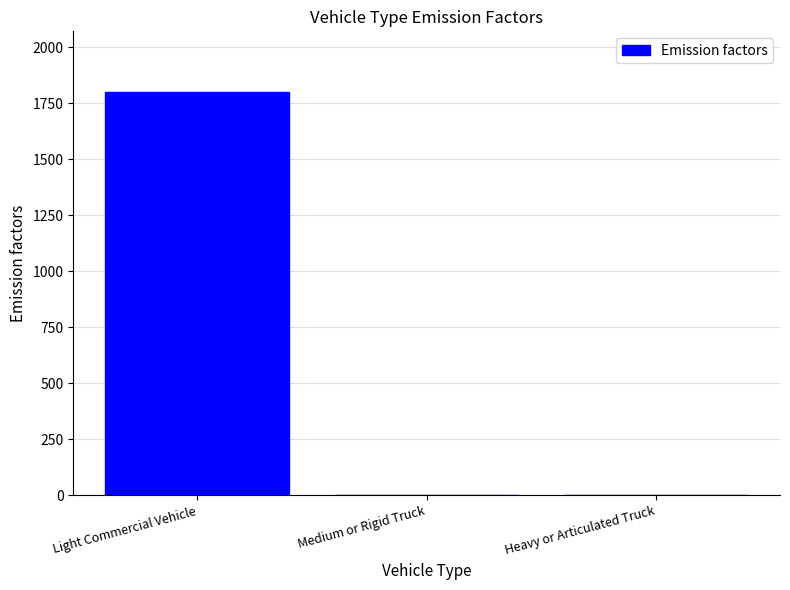

What is the greatest value displayed?

1800.0